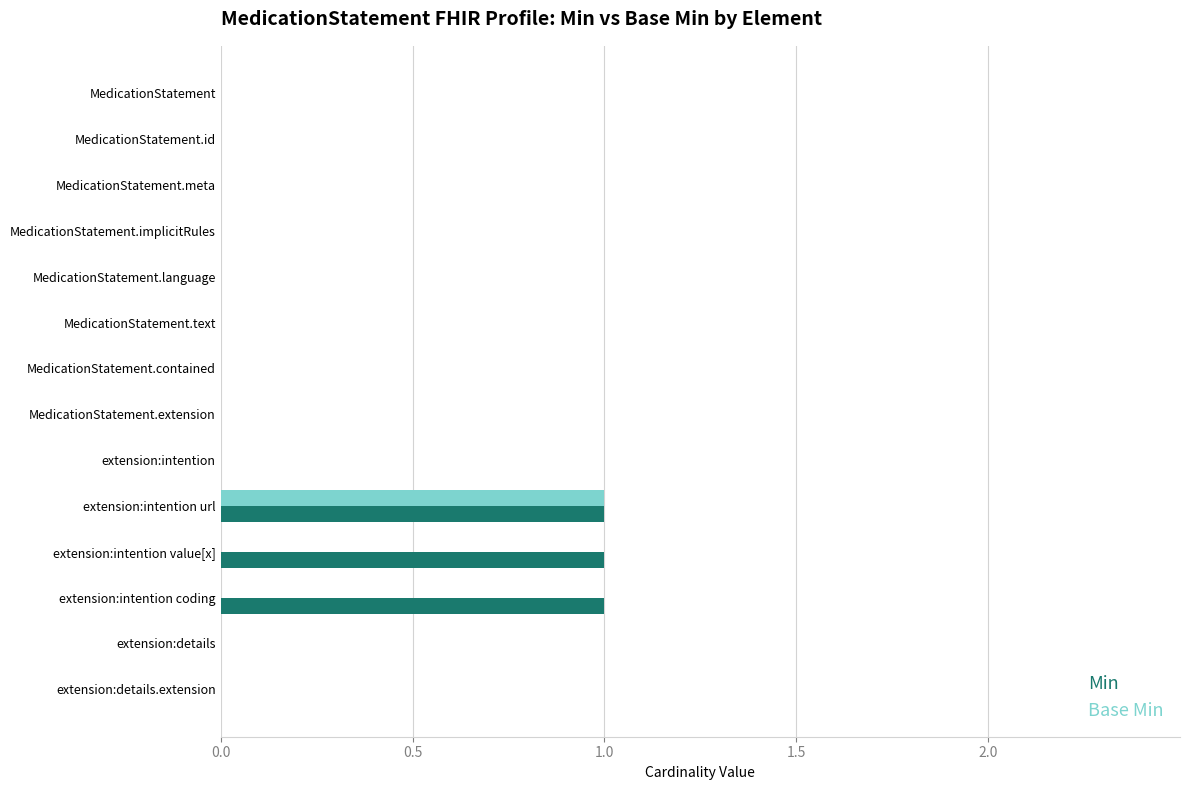

Which series has the largest total across all categories?

Min